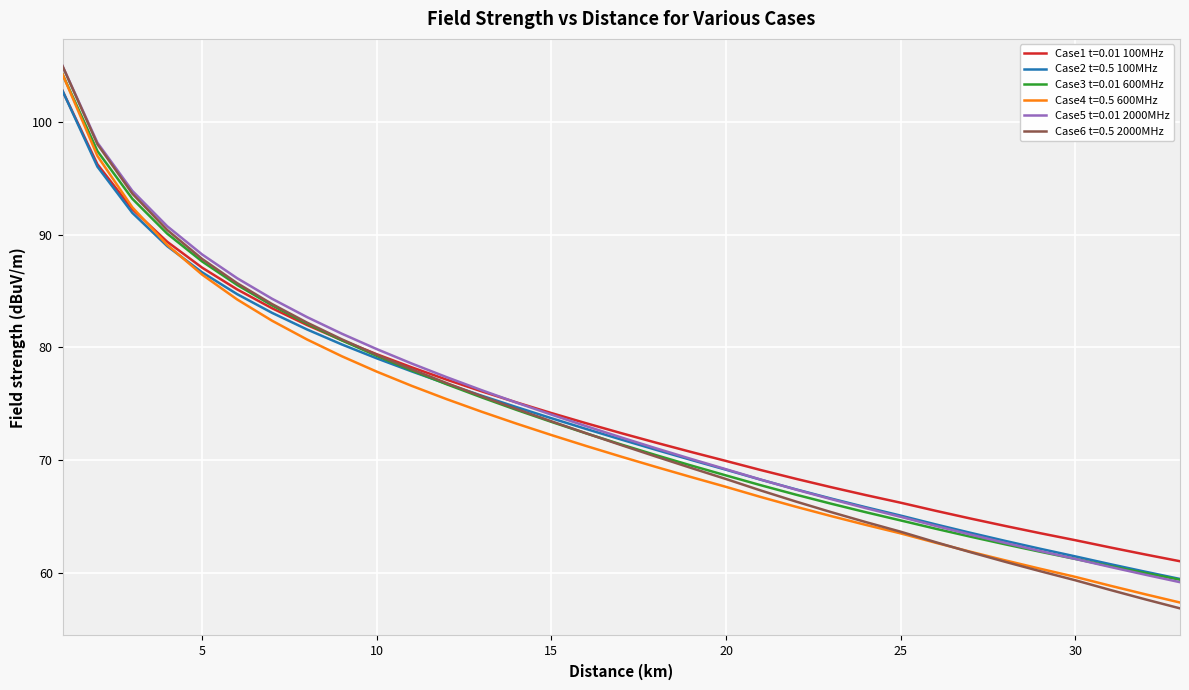

What is the greatest value displayed?

105.0